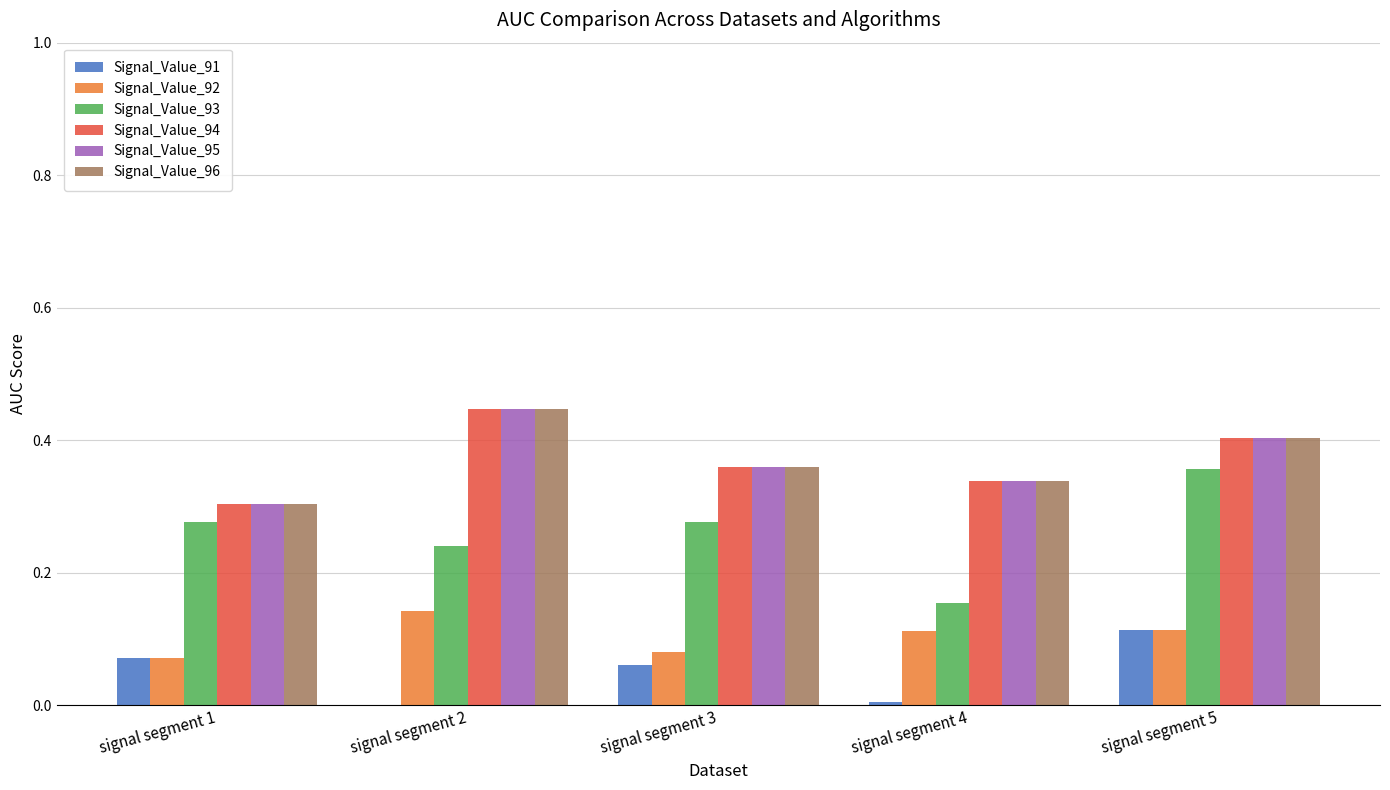

Which category has the highest value in the Signal_Value_91 series?

signal segment 5